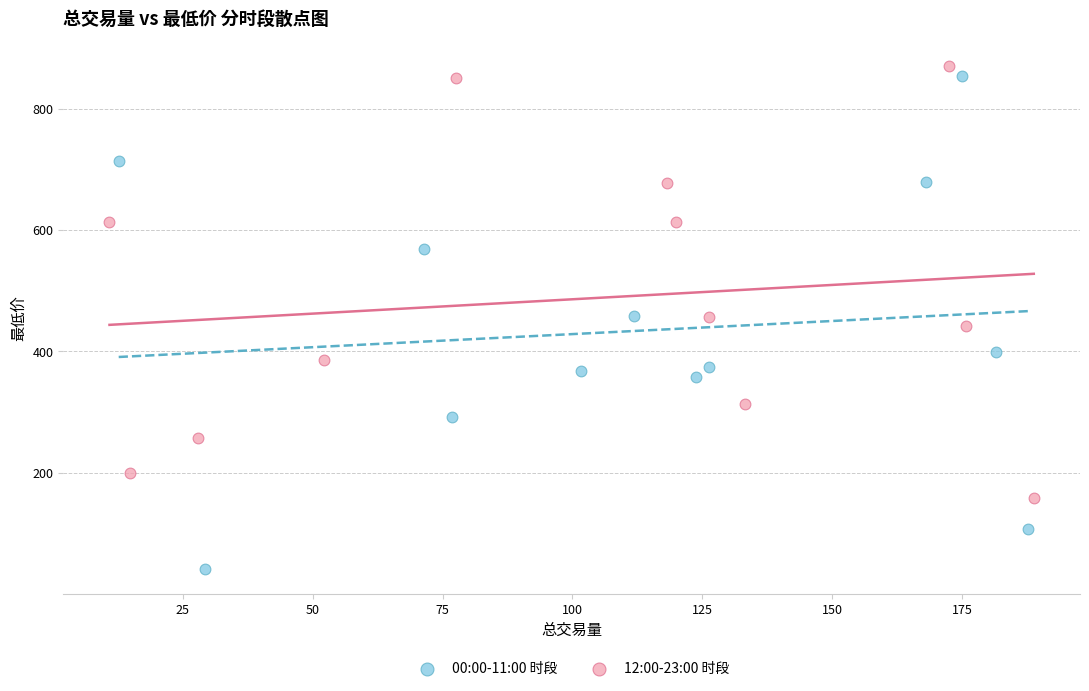

Which series reaches the minimum Y coordinate?

00:00-11:00 时段